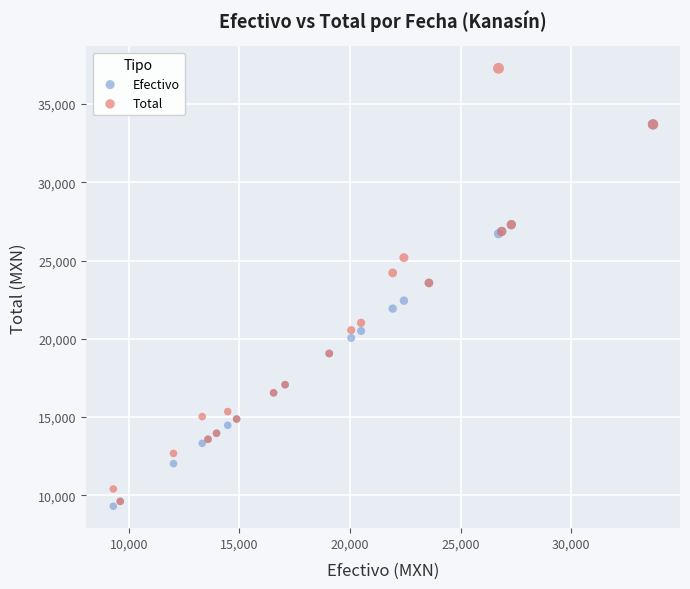

Which series has the widest spread of Y values?

Total